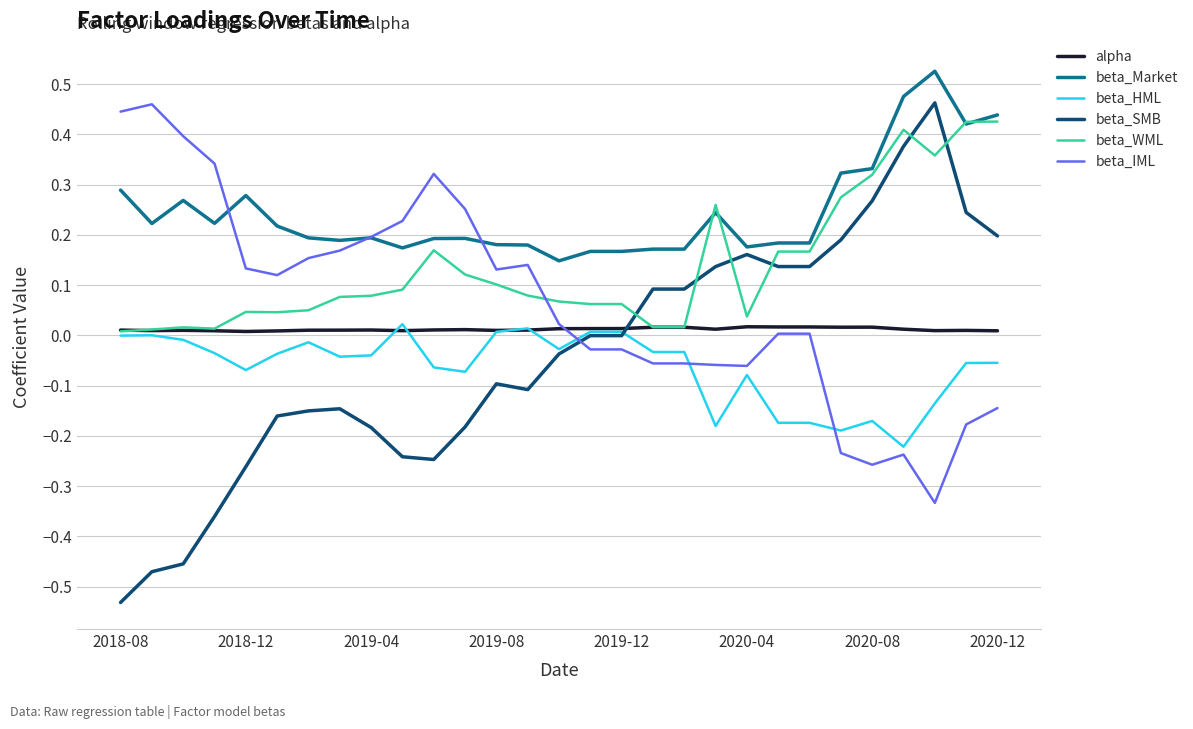

Which series has the largest range (max minus min)?

beta_SMB